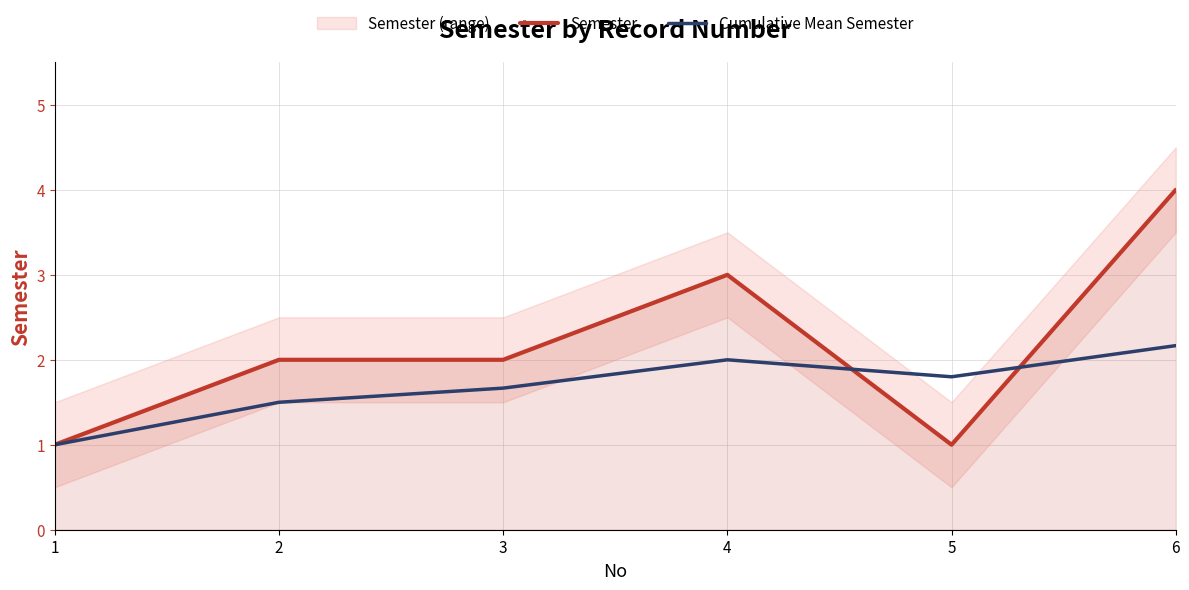

The value of Semester at 1 is 1.6. True or false?

False